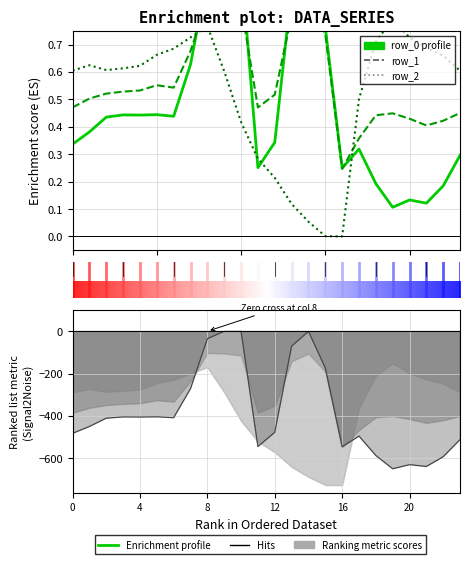

Reading left to right, list all the values displayed in this chart.

row_0: 0.3	0.4	0.4	0.4	0.4	0.4	0.4	0.6	1.0	1.0	1.0	0.3	0.3	0.9	1.0	0.8	0.2	0.3	0.2	0.1	0.1	0.1	0.2	0.3
row_1: 0.5	0.5	0.5	0.5	0.5	0.6	0.5	0.7	0.9	0.9	0.8	0.5	0.5	0.8	0.9	0.7	0.2	0.4	0.4	0.4	0.4	0.4	0.4	0.5
row_2: 0.6	0.6	0.6	0.6	0.6	0.7	0.7	0.7	0.8	0.6	0.4	0.3	0.2	0.1	0.1	0.0	0.0	0.5	0.7	0.8	0.7	0.7	0.7	0.6